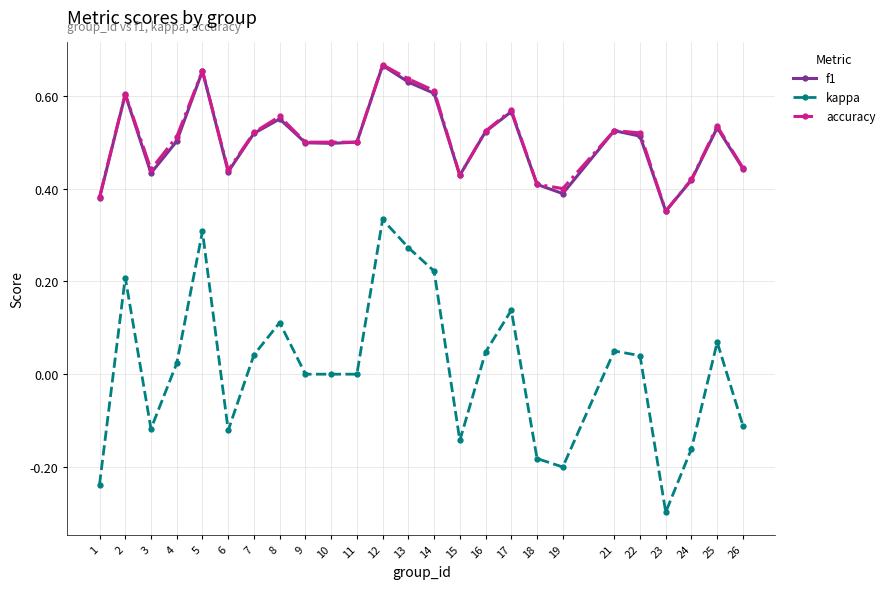

Is the value of accuracy at 9 greater than the value of f1 at 14?

No